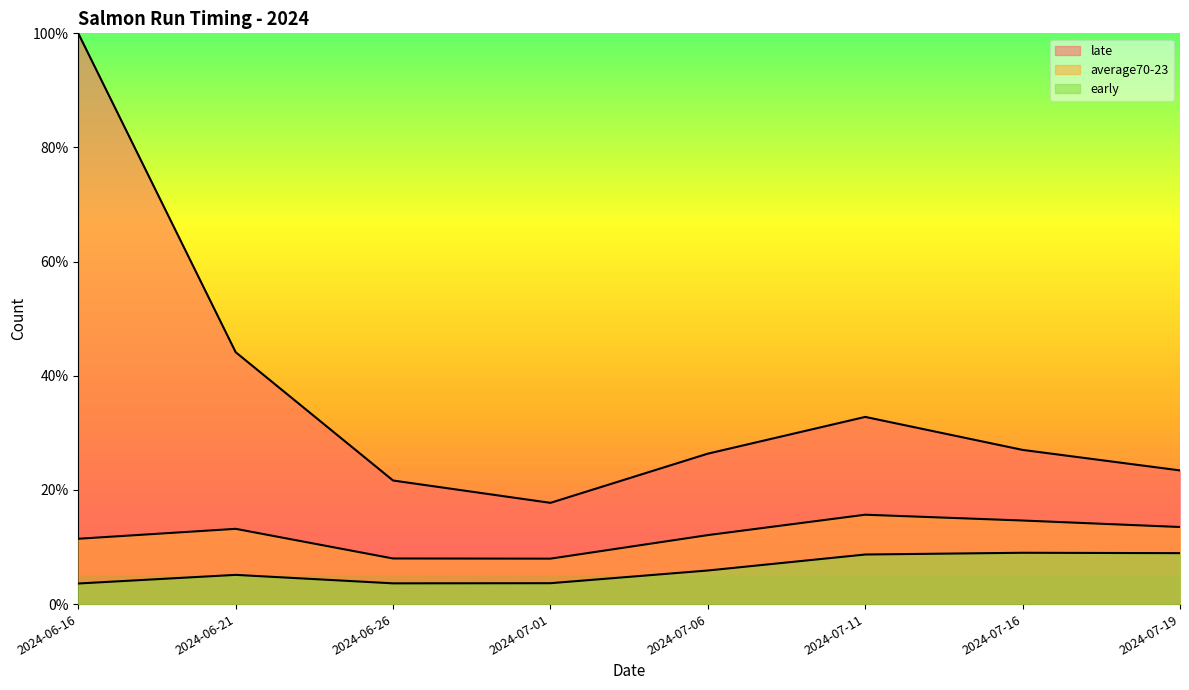

How many lines are shown in the chart?

3